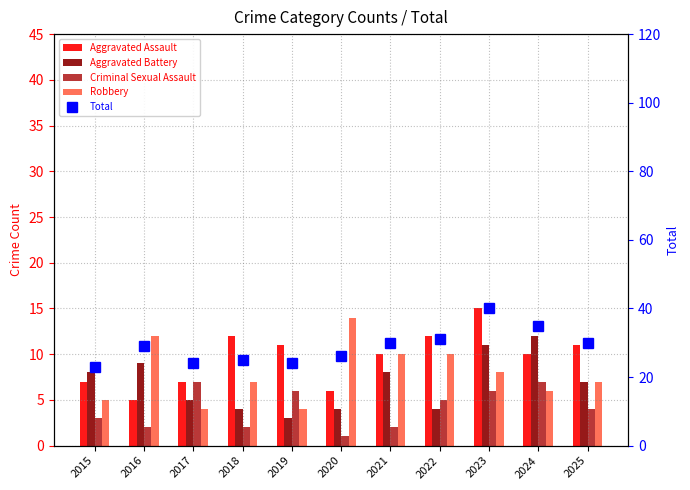

Which has a higher value, 2023 or 2015?

2023